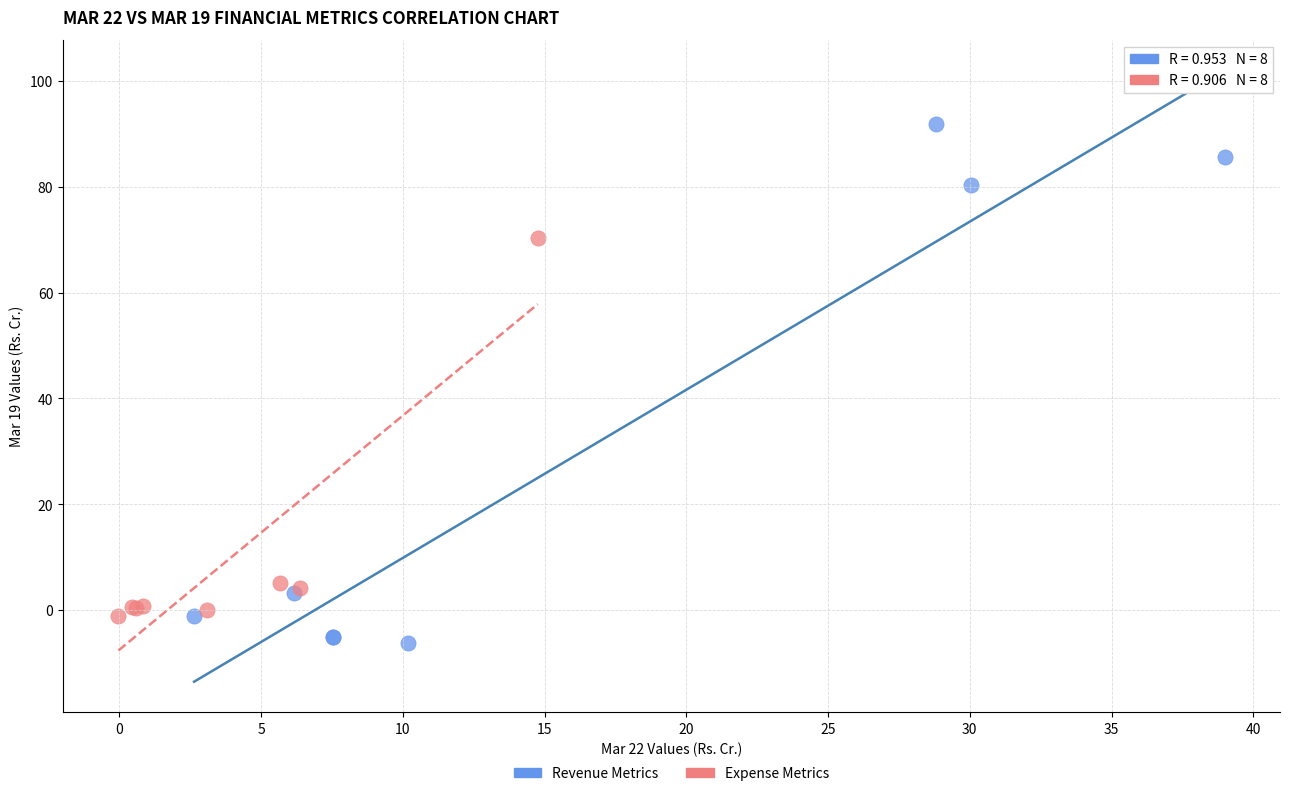

Which series has the largest Y range (max minus min)?

Revenue Metrics